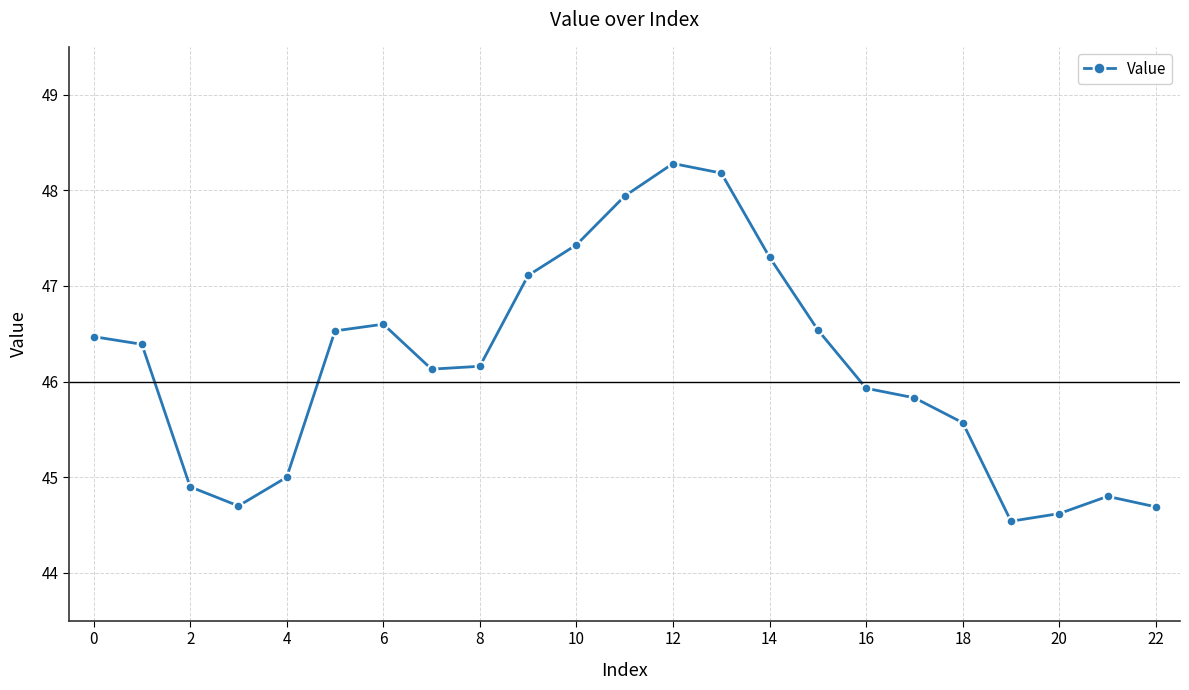

What is the average value?

46.2